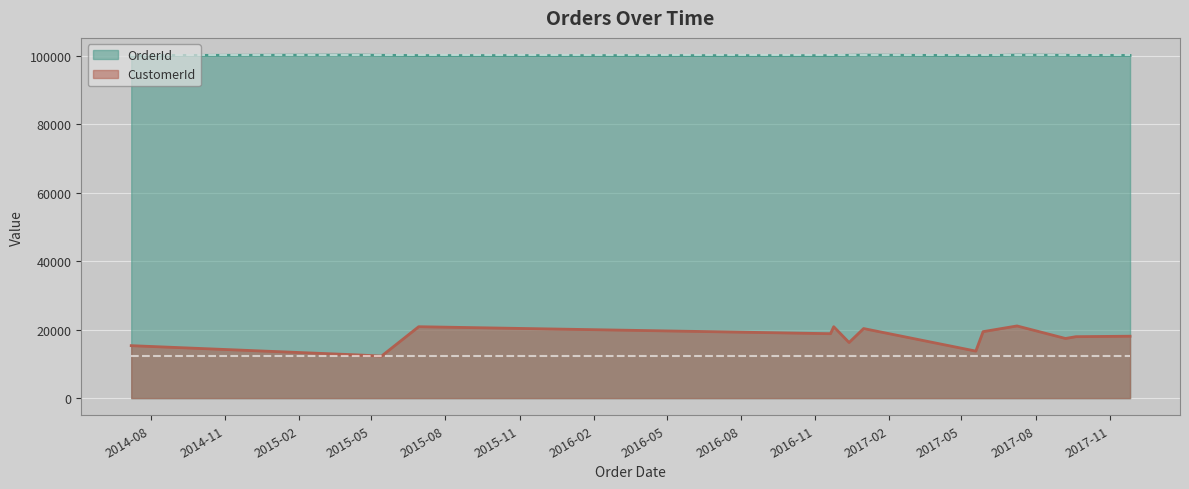

Is it true that CustomerId equals 20860 at 2016-11-24?

True